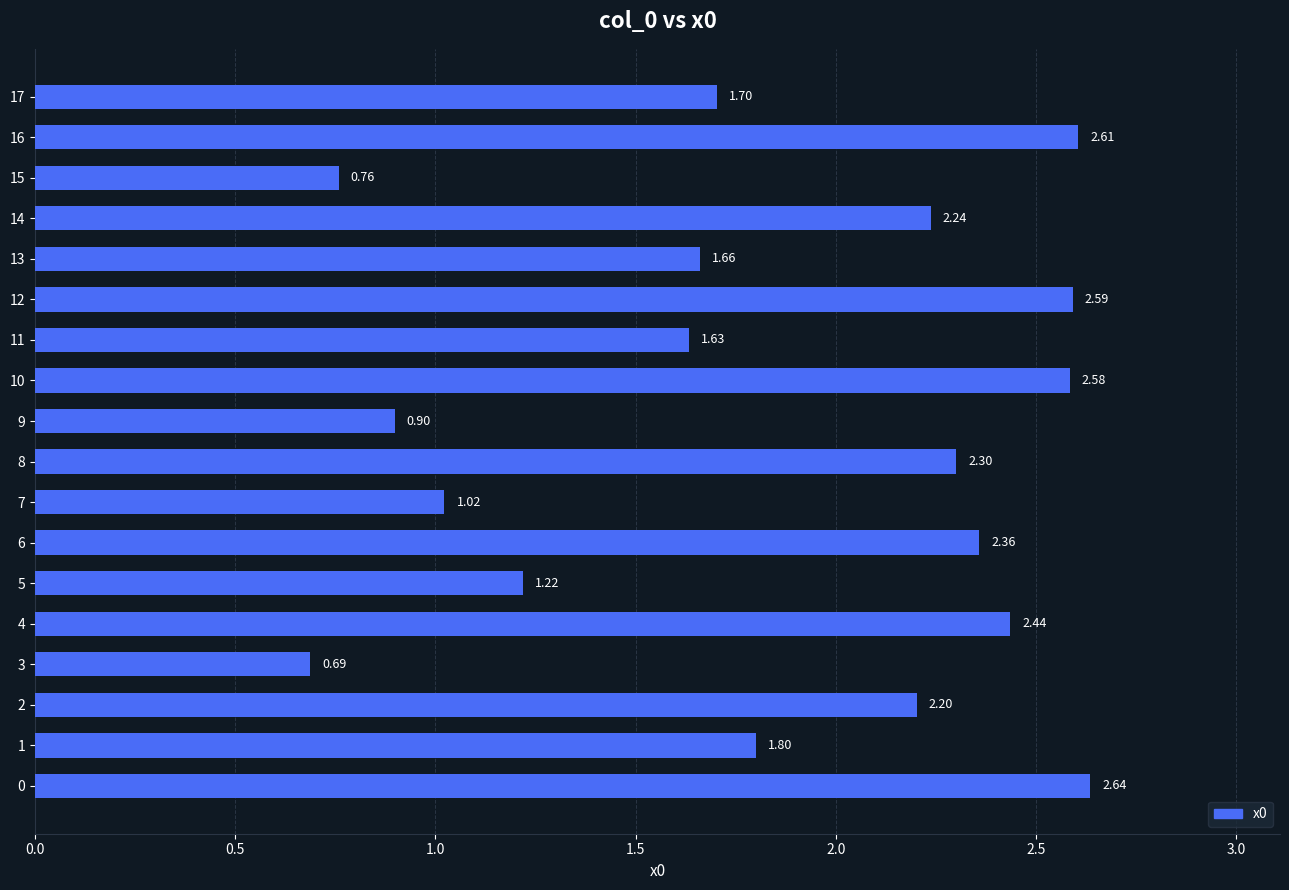

How many values exceed 2?

9